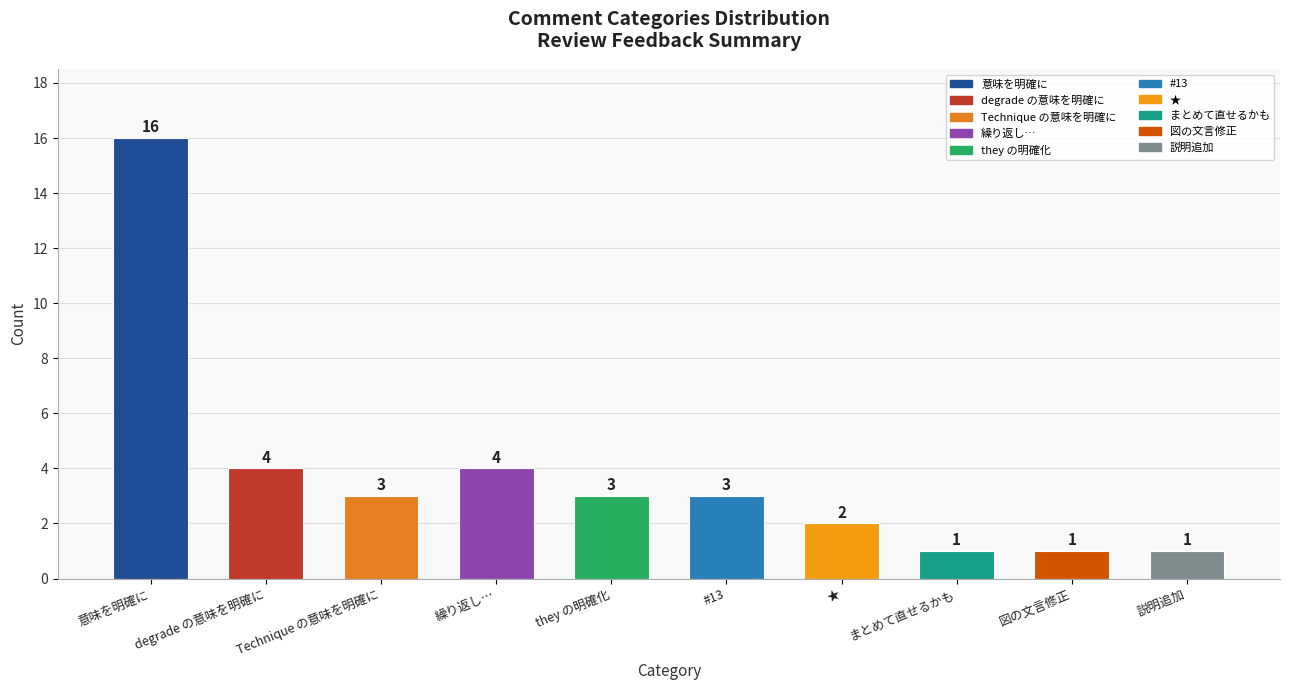

What is the maximum value shown in the chart?

16